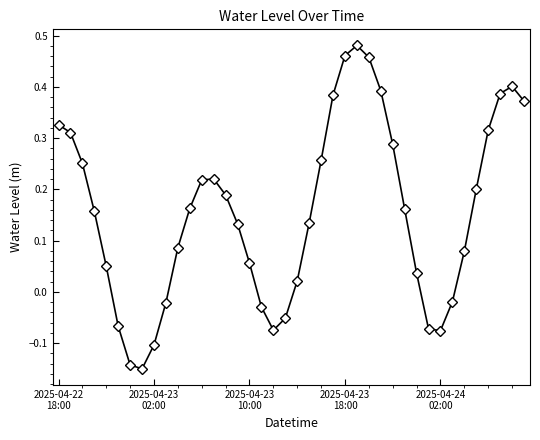

Count the number of categories in the chart.

40